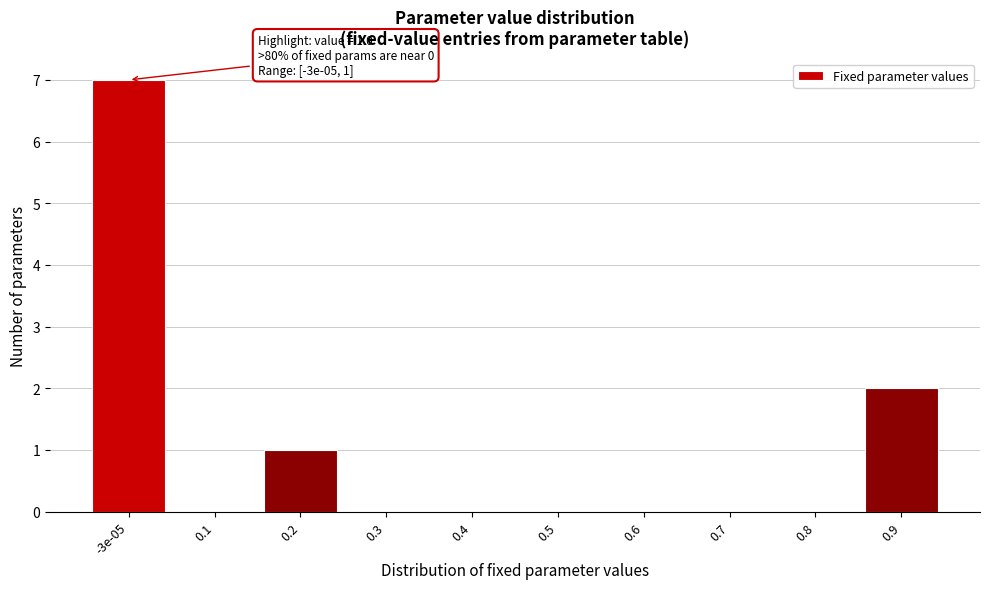

Reading left to right, list all the values displayed in this chart.

-3e-05=7	0.1=0	0.2=1	0.3=0	0.4=0	0.5=0	0.6=0	0.7=0	0.8=0	0.9=2